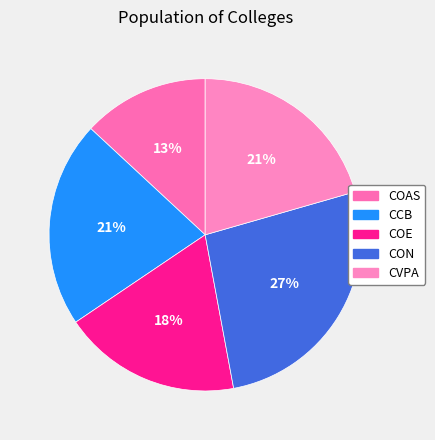

To the nearest percent, what is the combined percentage of COAS and CCB?

34%